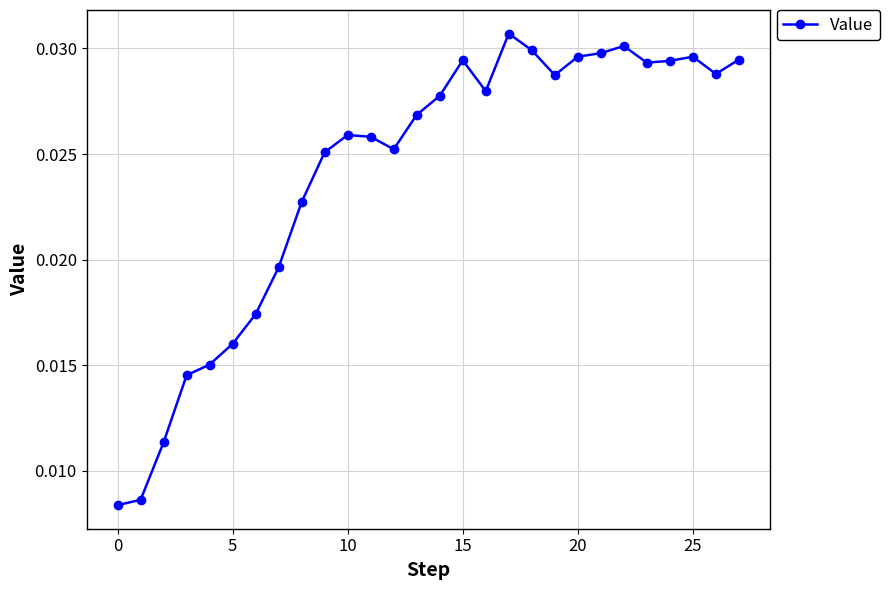

How many values are between 0 and 1?

28